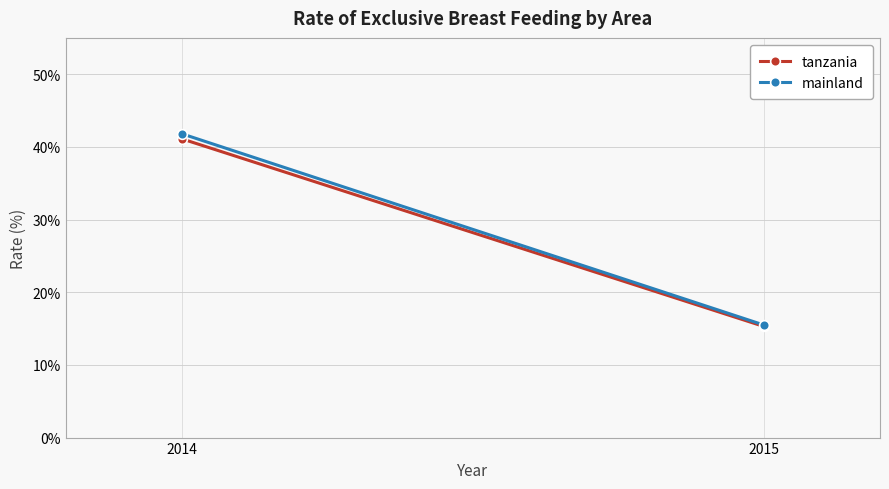

The tanzania series shows 8.3 at 2015. True or false?

False